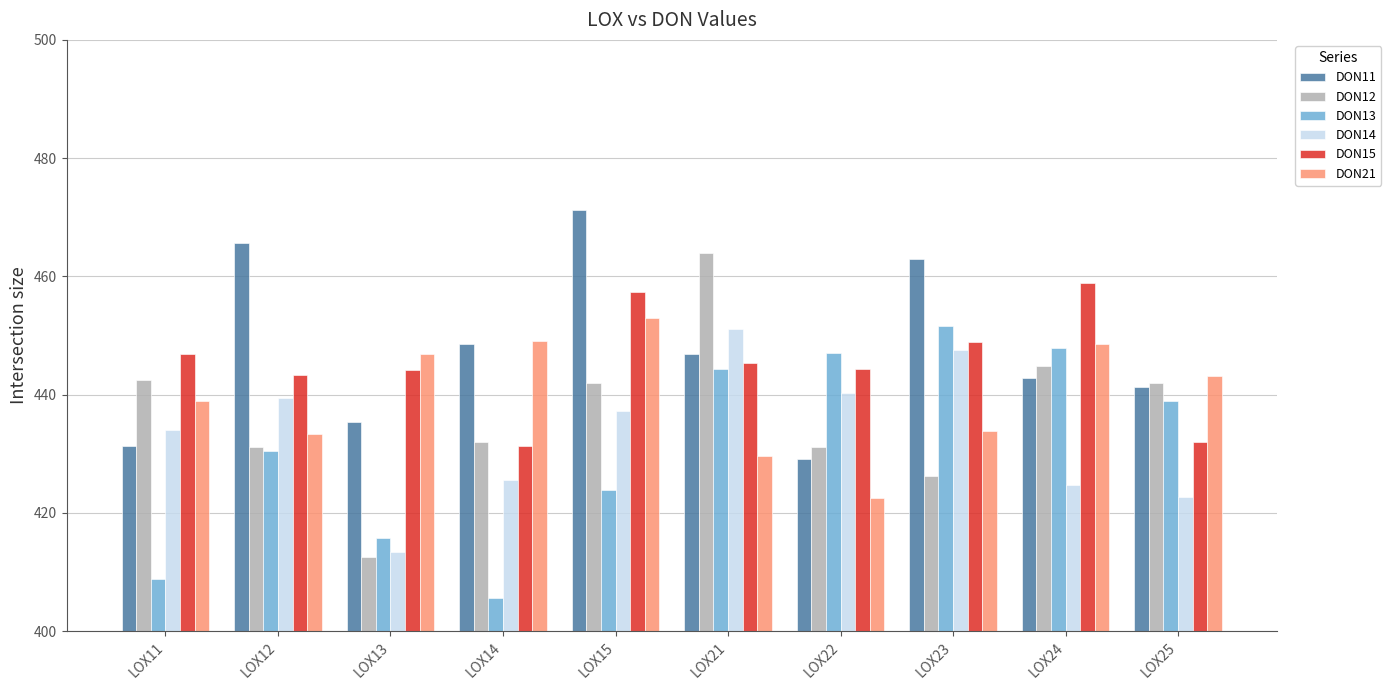

Which series has the largest total across all categories?

DON11